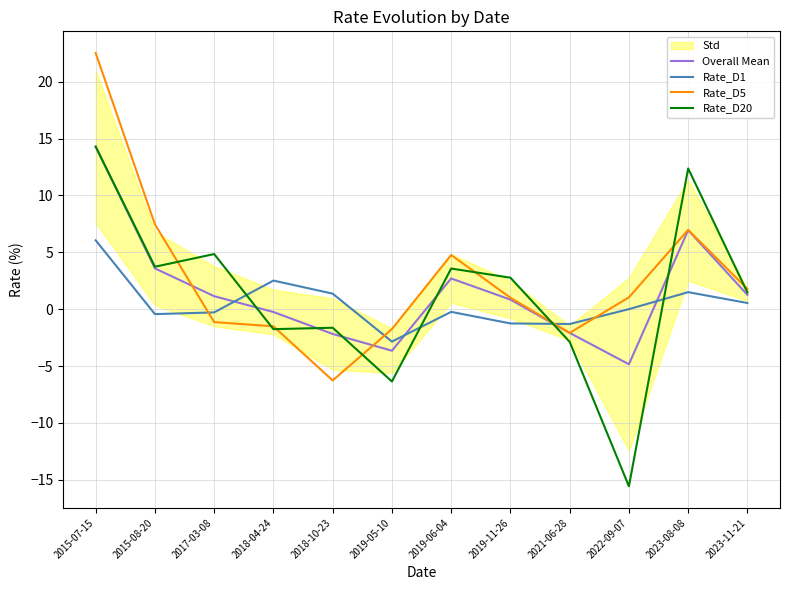

Which series has the largest total across all categories?

Rate_D5